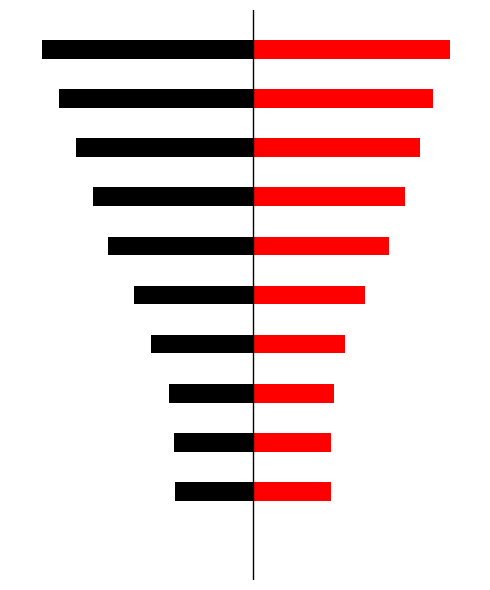

What is the lowest value of the Set 1 Avg rounds series?

-2.7